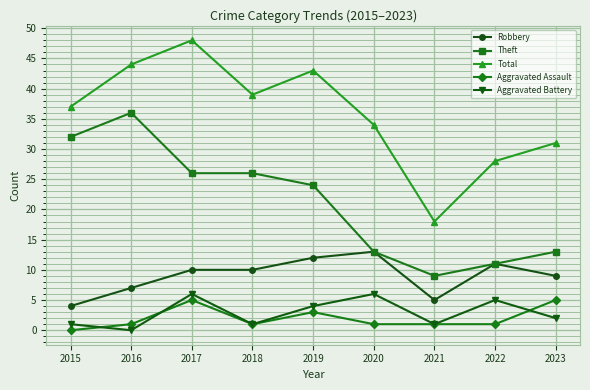

Which series has the largest range (max minus min)?

Total